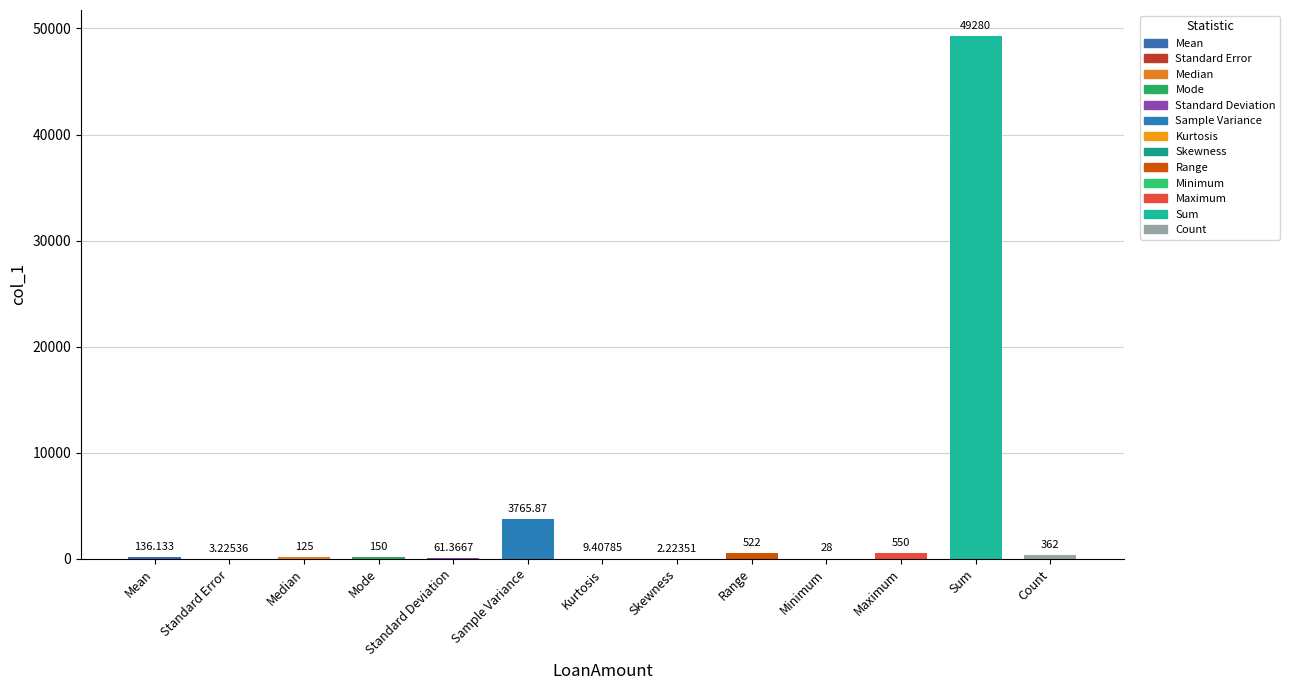

What is the sum of the values at Standard Error and Maximum?

553.2